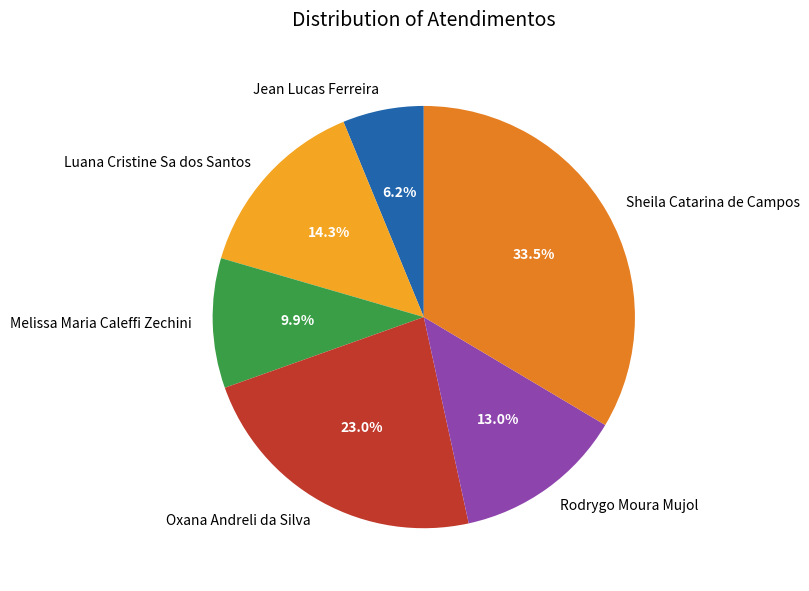

To the nearest percent, what is the combined percentage of Luana Cristine Sa dos Santos and Melissa Maria Caleffi Zechini?

24%